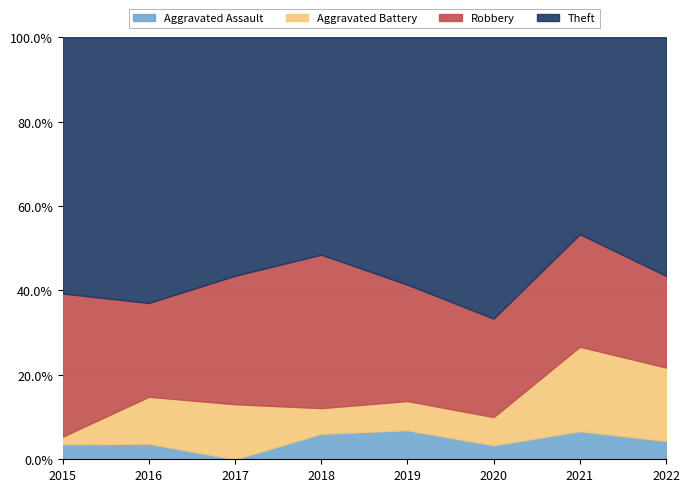

Is it true that Aggravated Assault equals 6.7 at 2021?

True